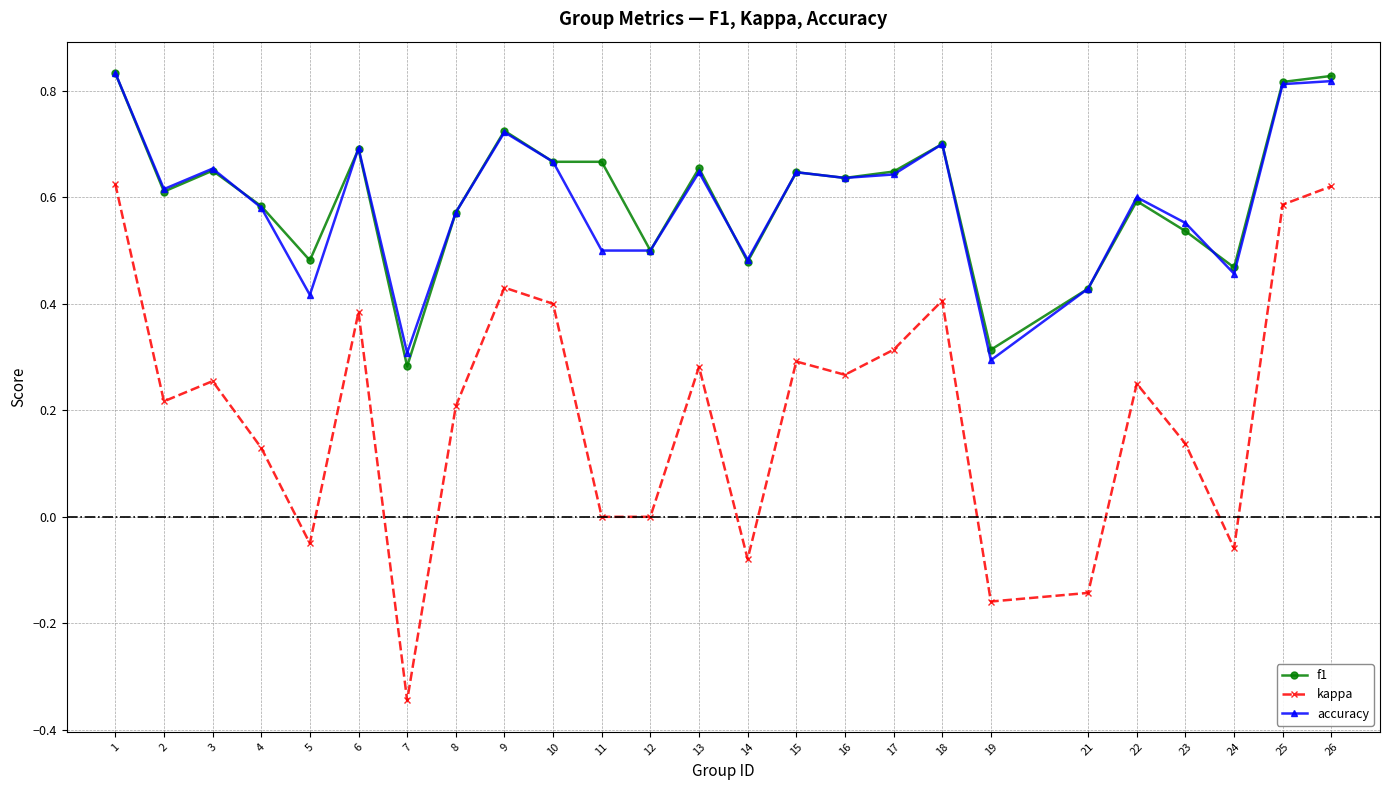

True or false: accuracy has a value of 0.6 at 21.

False